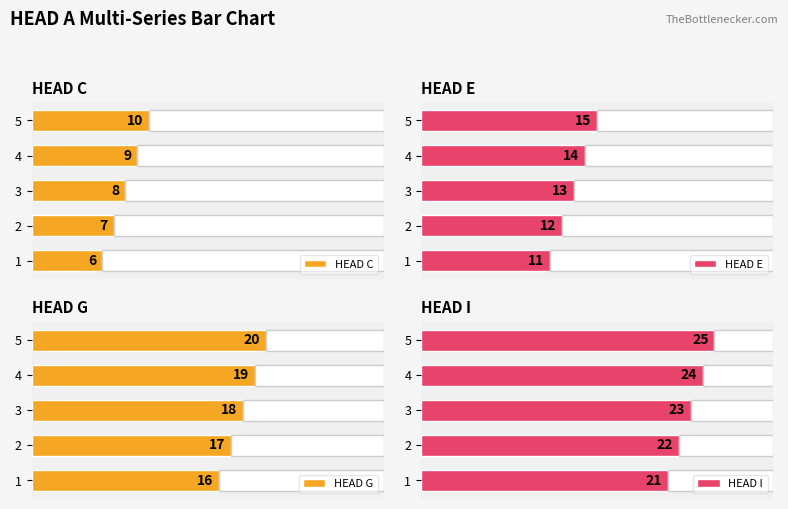

How many data points in HEAD C are less than 8?

2